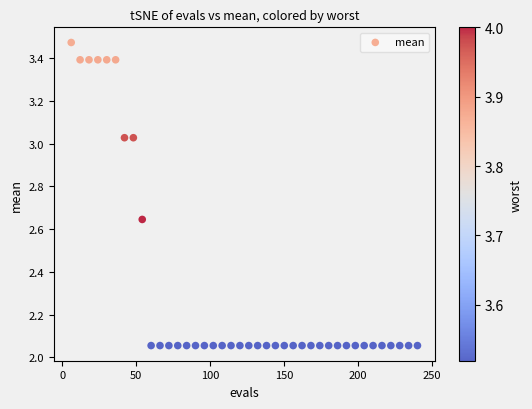

What is the range of X values (max minus min)?

234.0